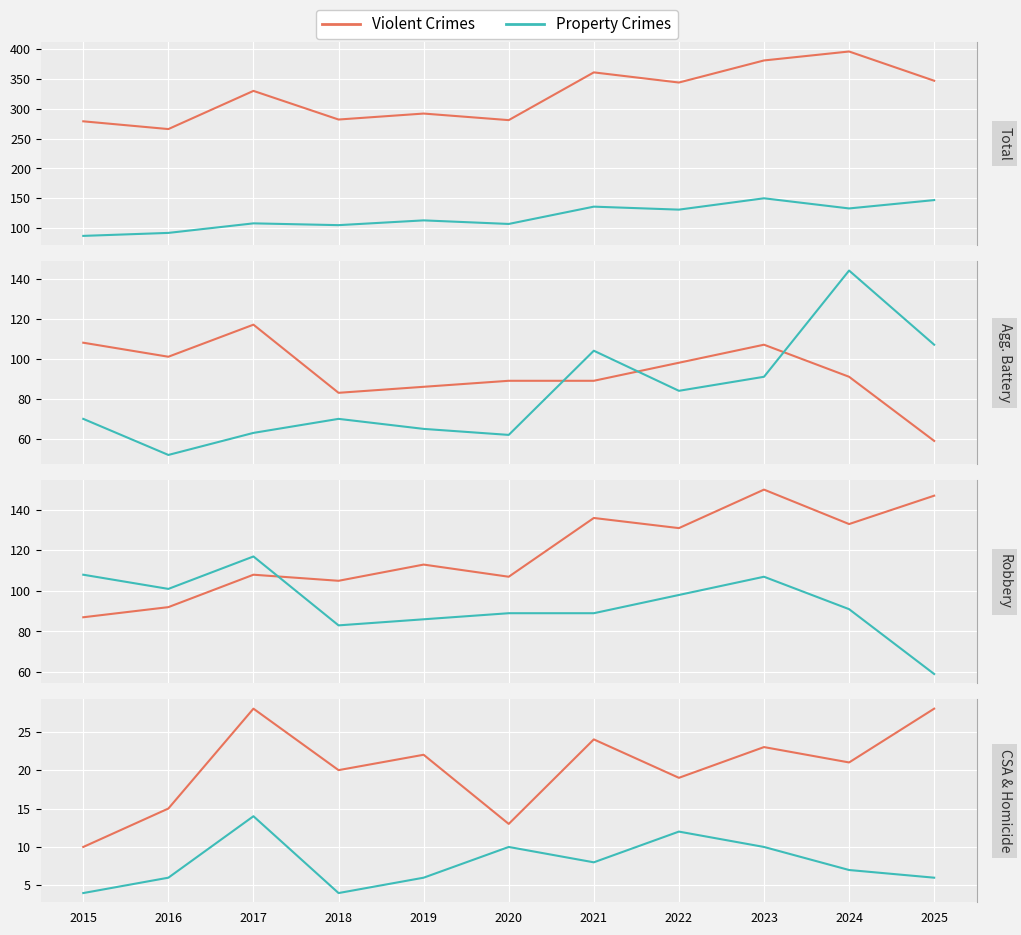

What is the total value across all series at 2022?

688